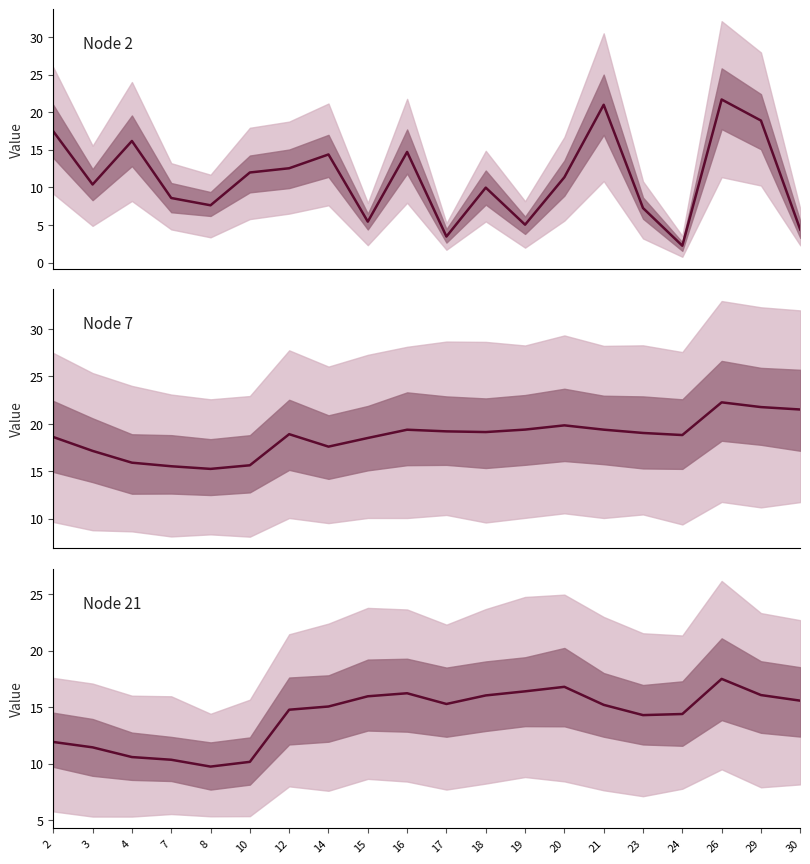

Where is Node 7 nearest to the value 18?

14